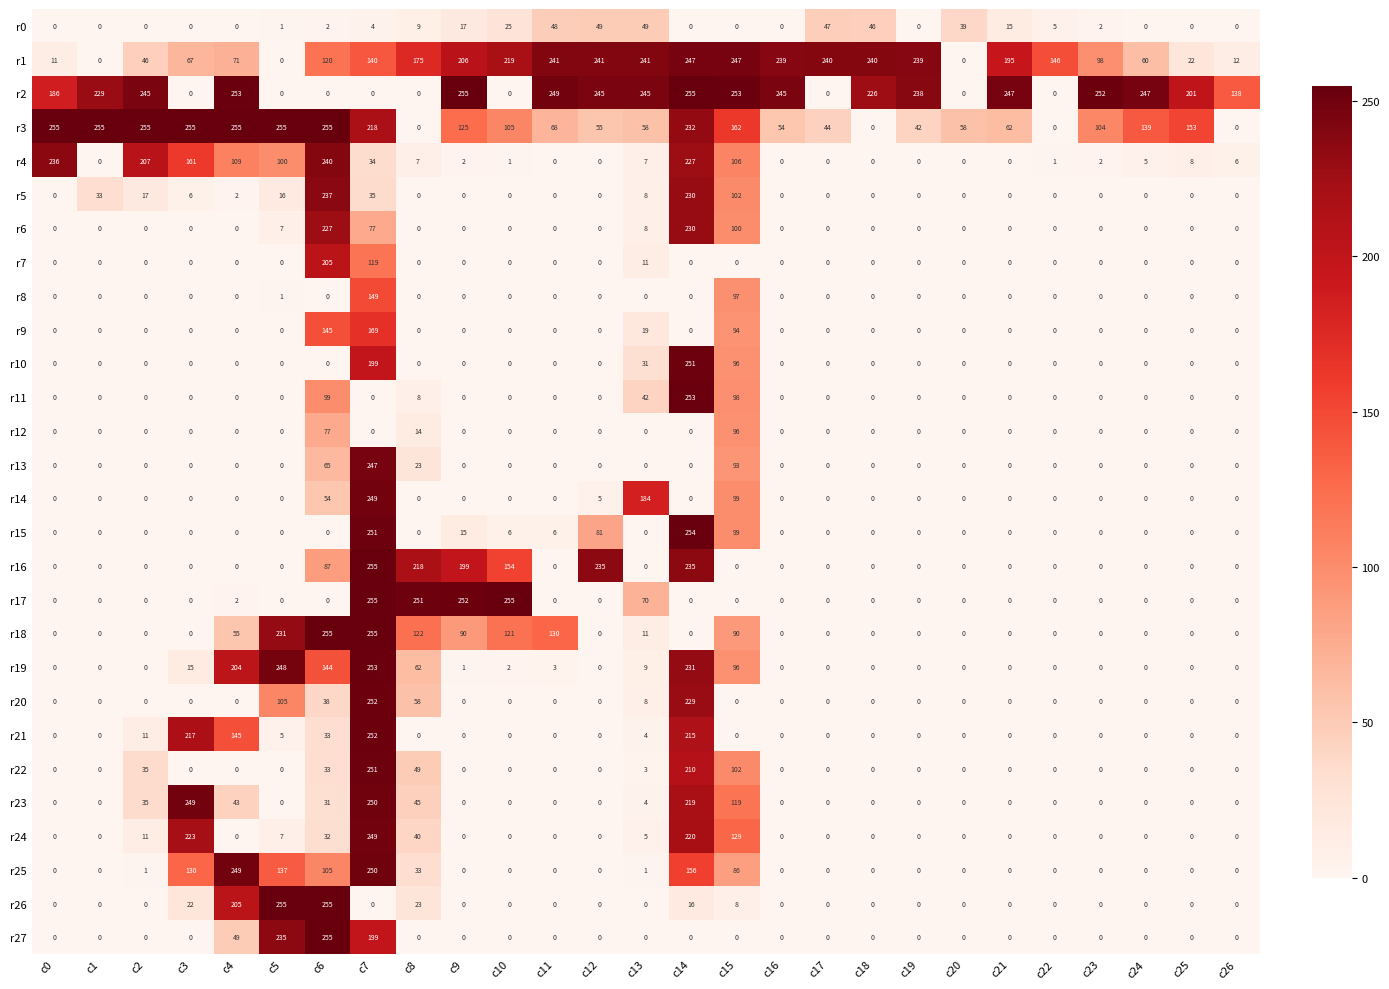

What is the greatest value displayed?

255